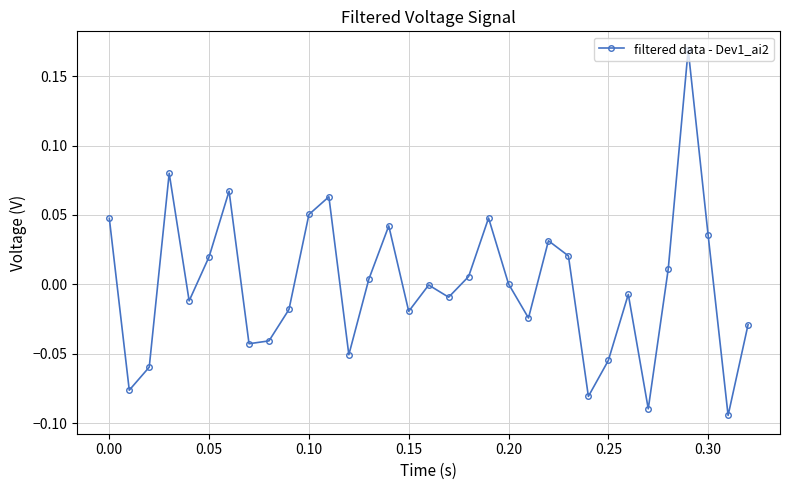

True or false: there are more than 1 points higher than both neighbors.

True